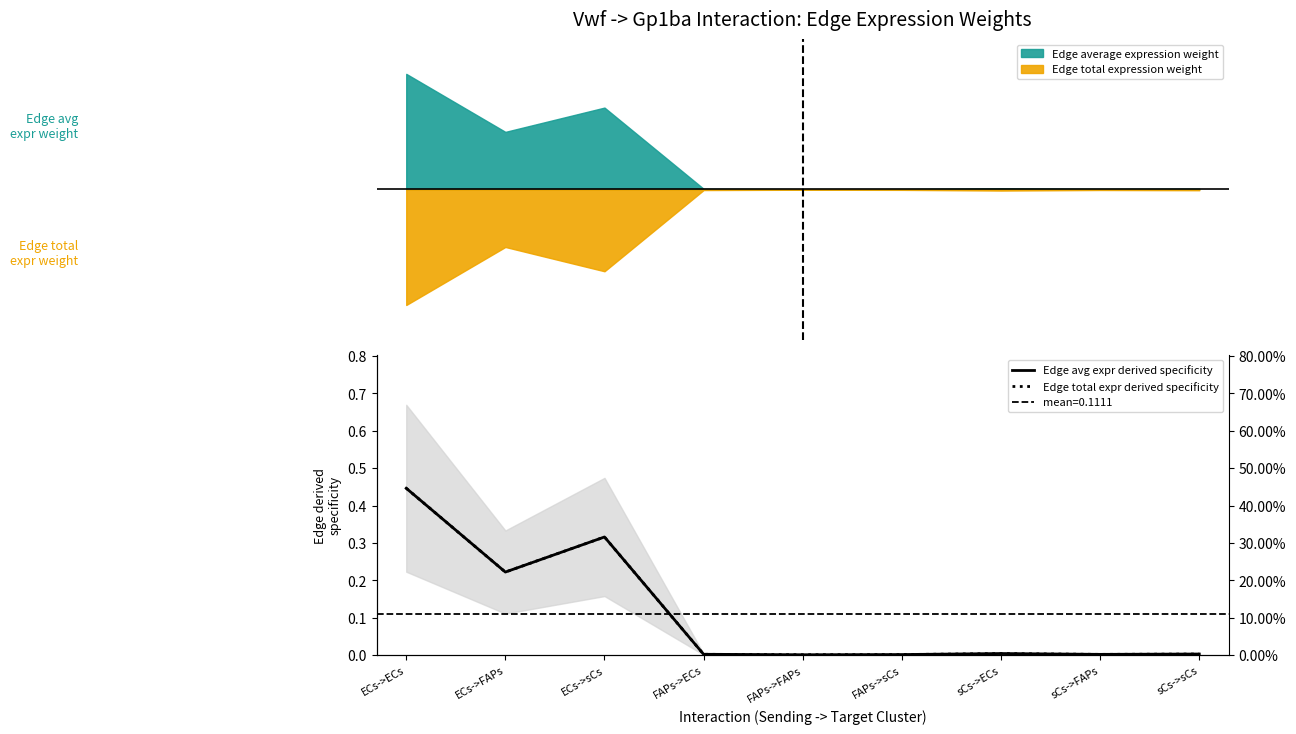

How many data points does each series have?

9